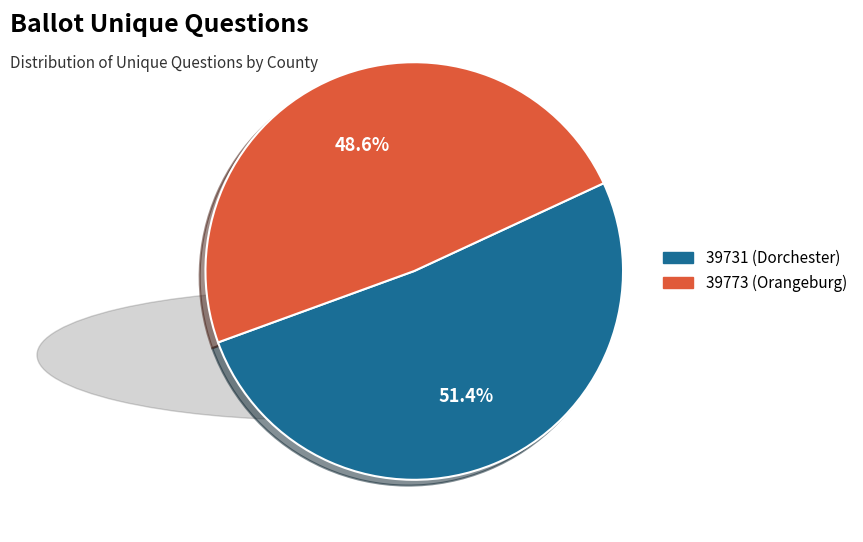

Which category has the smallest portion of the pie?

39773 (Orangeburg)